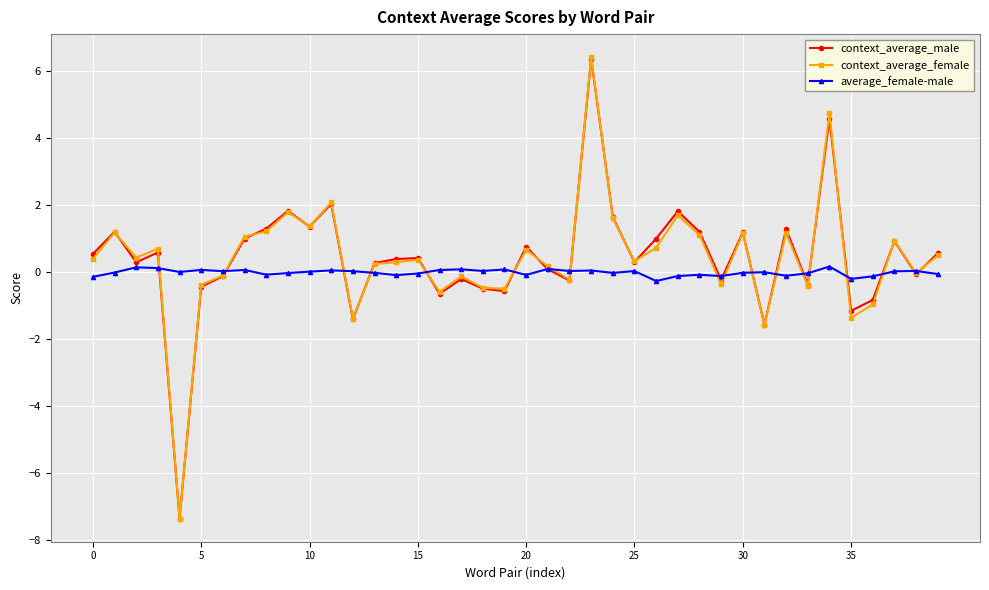

Which series has the widest spread of values?

context_average_female